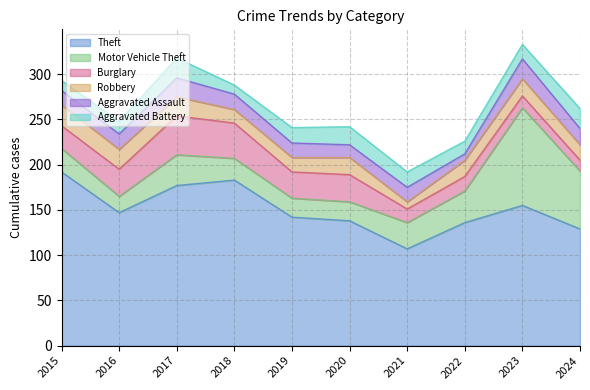

True or false: Burglary and Theft intersect in this chart.

False